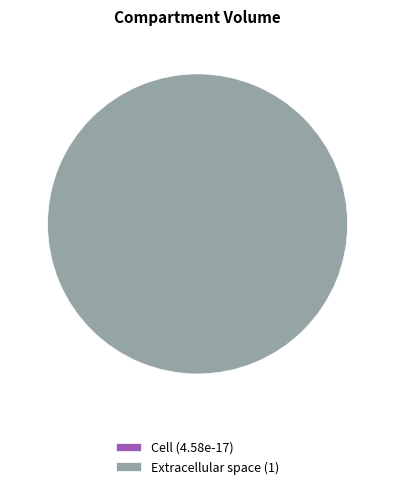

Combined, do c and e account for over 50%?

Yes